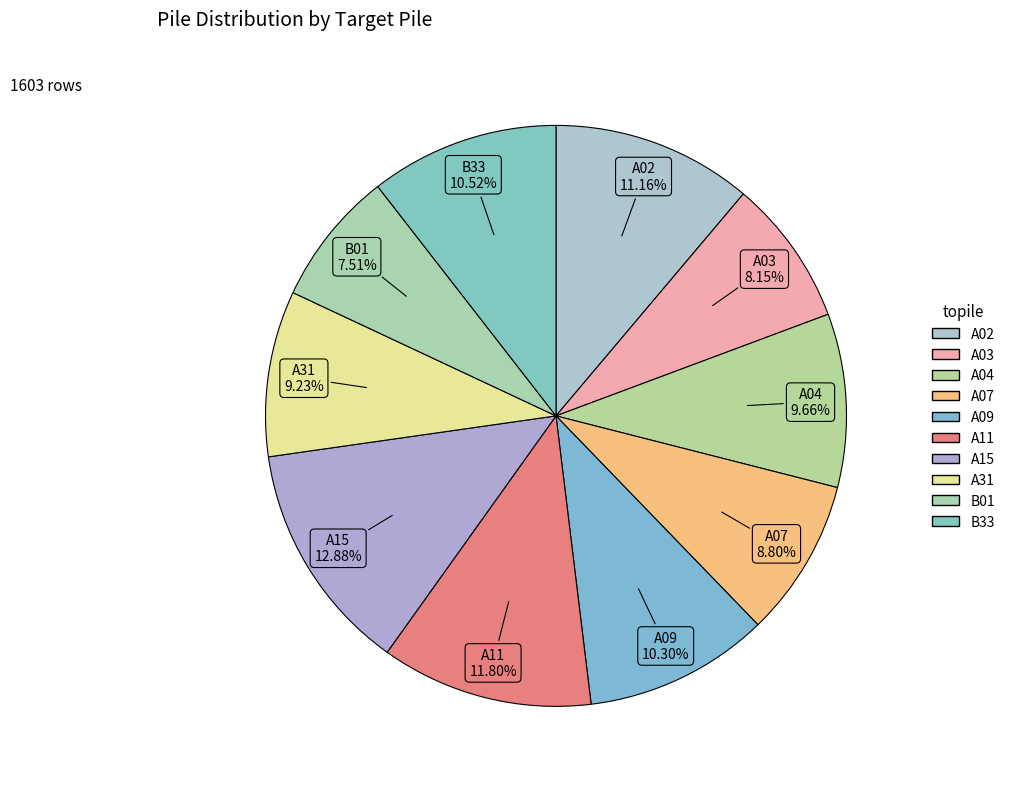

Count the number of slices in the pie.

10